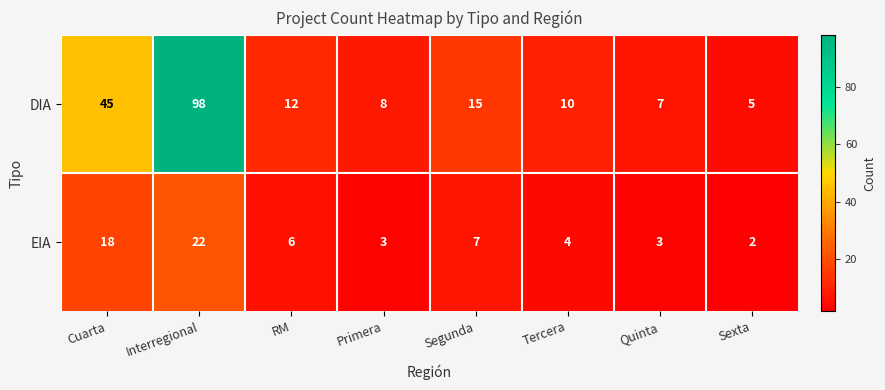

What is the difference between the highest and lowest values at Quinta?

4